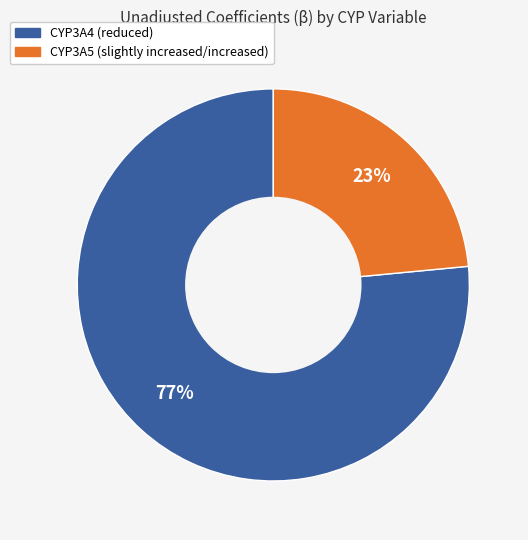

To the nearest percent, what percentage of the pie is CYP3A4 (reduced)?

77%